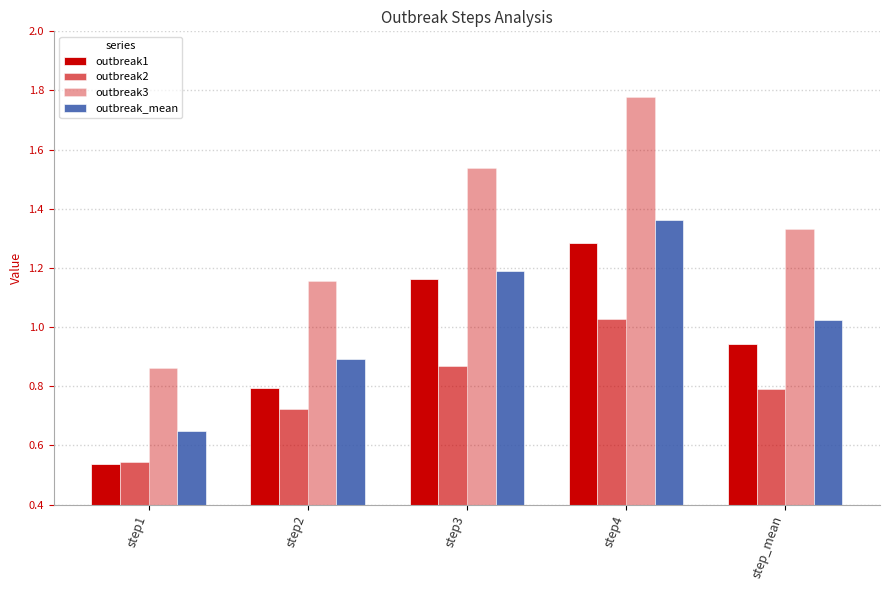

Reading left to right, list all the values displayed in this chart.

outbreak1: 0.5	0.8	1.2	1.3	0.9
outbreak2: 0.5	0.7	0.9	1.0	0.8
outbreak3: 0.9	1.2	1.5	1.8	1.3
outbreak_mean: 0.6	0.9	1.2	1.4	1.0